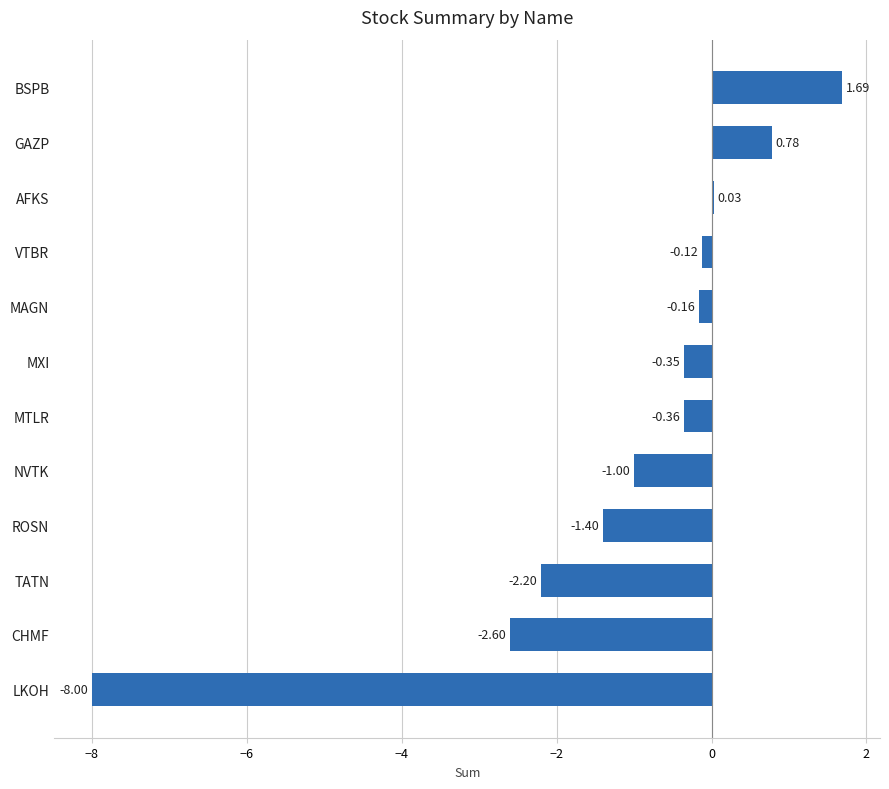

What is the change in value from CHMF to BSPB?

+4.3